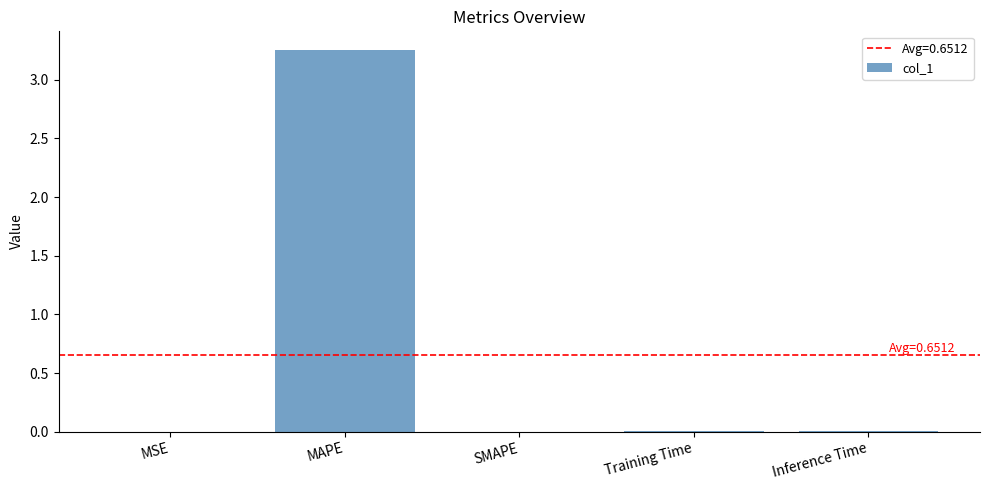

Which has a higher value, MAPE or SMAPE?

MAPE